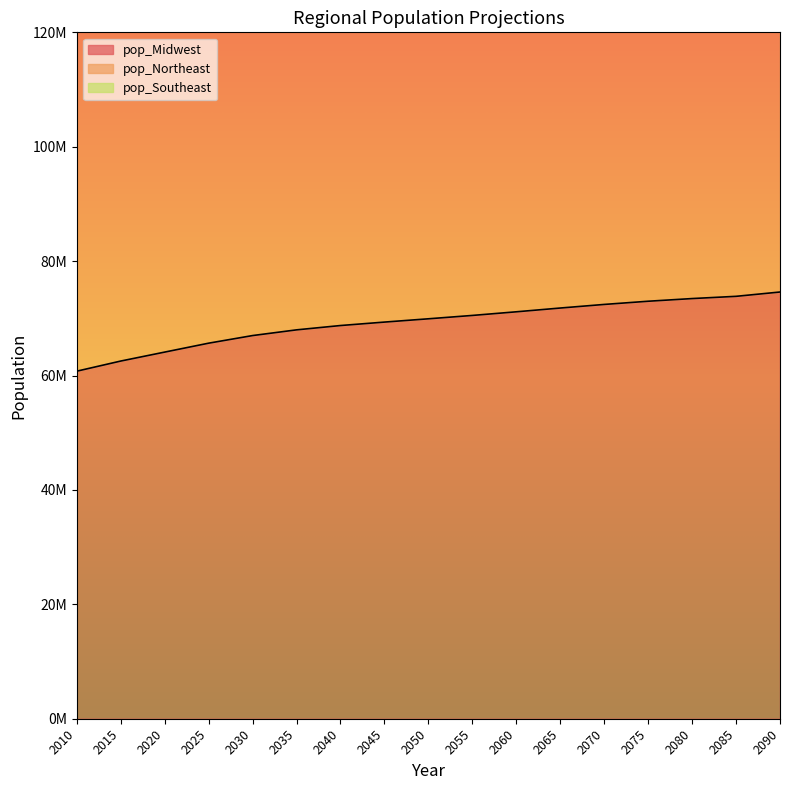

True or false: pop_Midwest and pop_Southeast intersect in this chart.

False